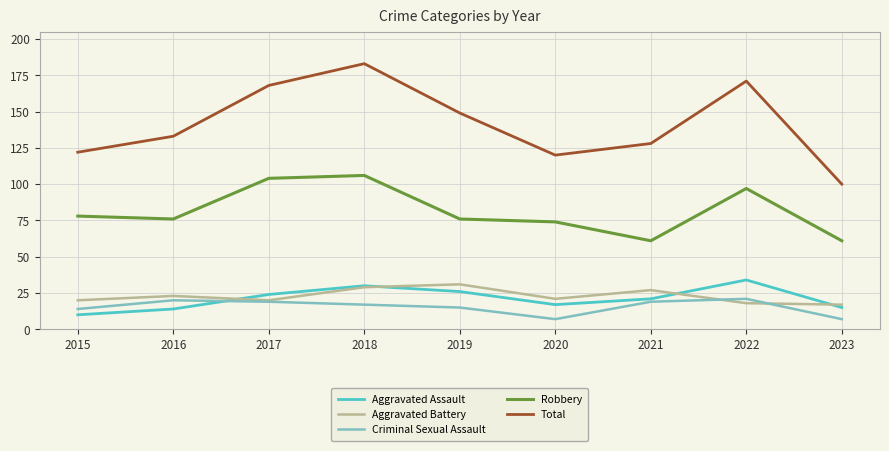

What is the difference between the second highest and second lowest values in the Aggravated Assault series?

16